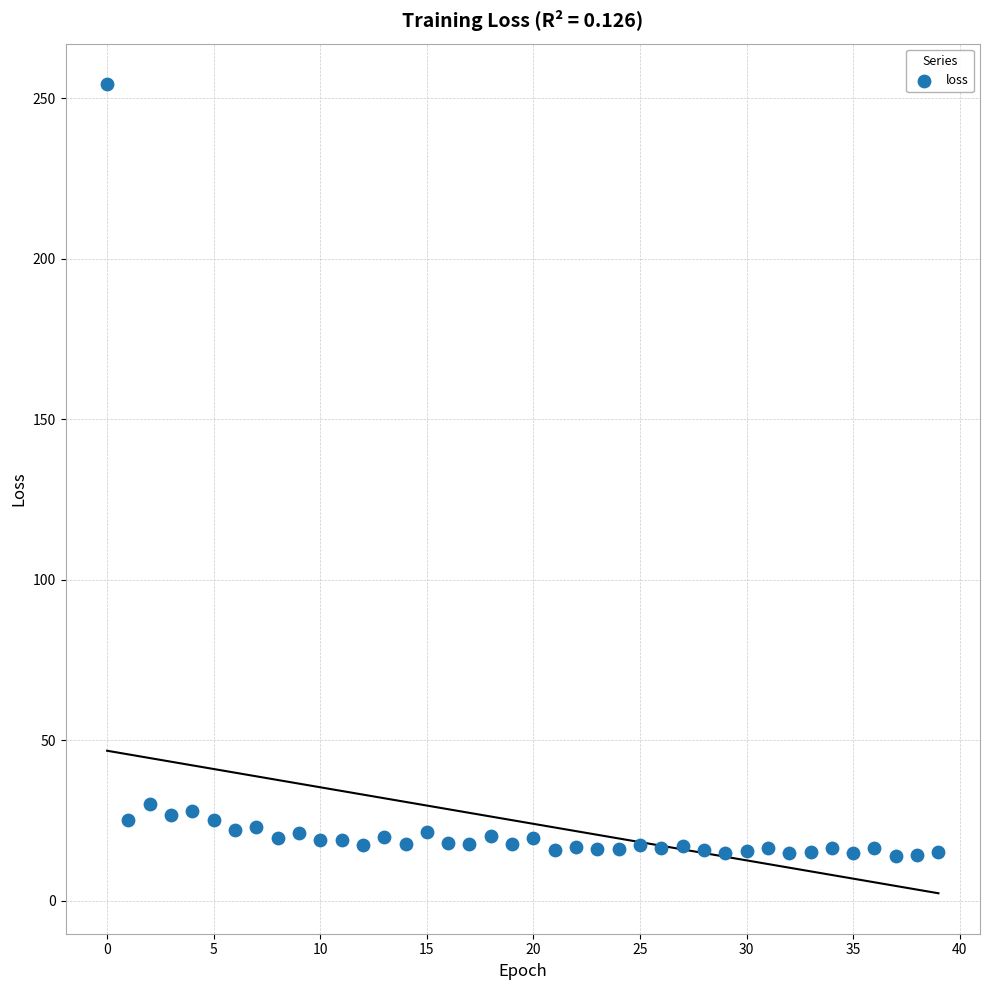

What is the range of Y values (max minus min)?

240.4